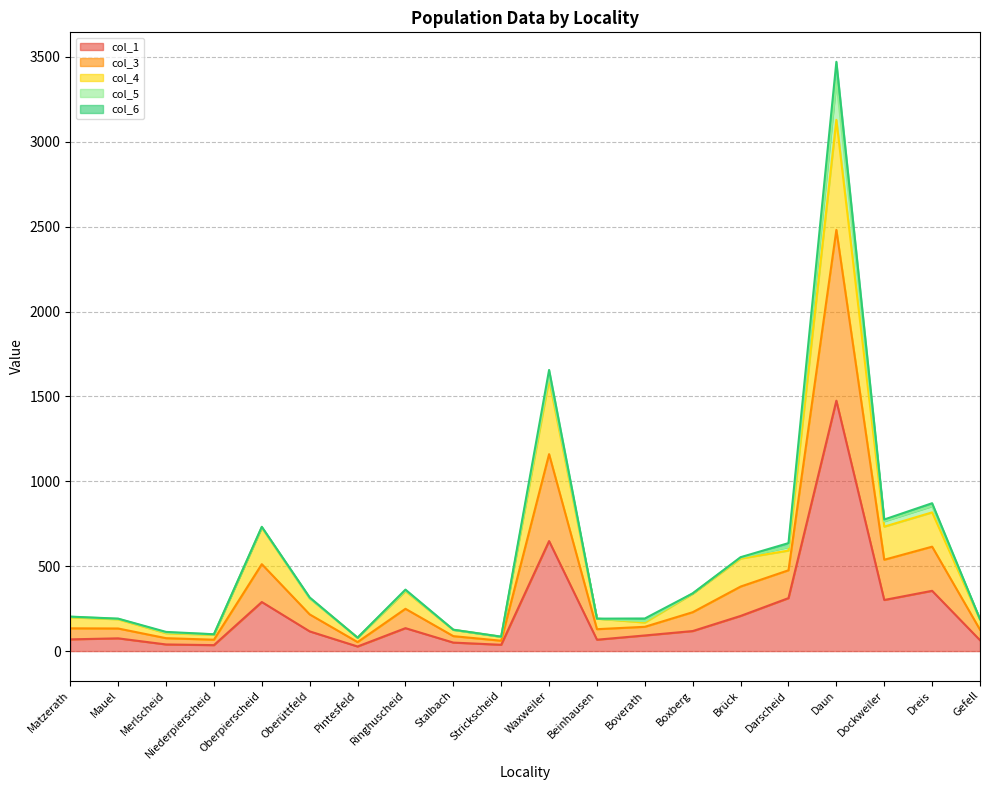

What is the label of the 11th point from the left?

Waxweiler